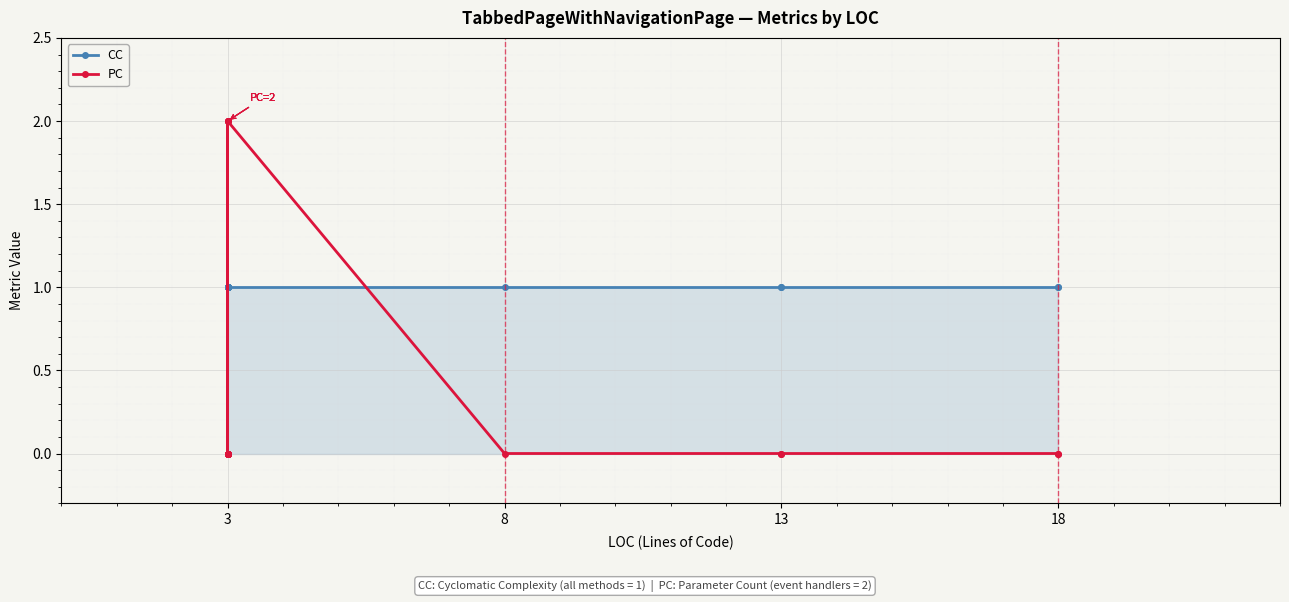

After their last crossing, which series has the higher values: CC or PC?

CC